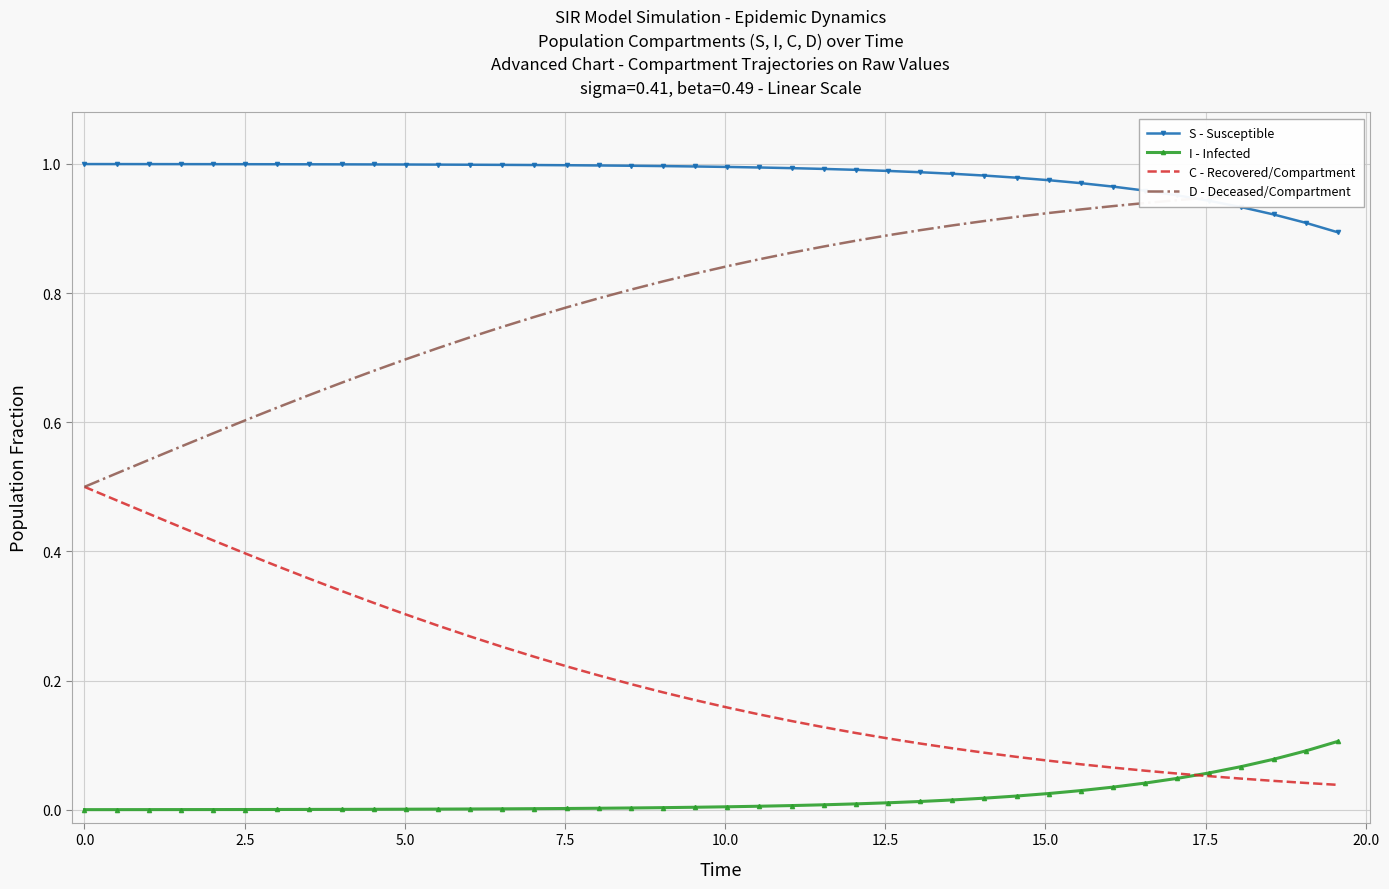

Which series has the largest total across all categories?

S - Susceptible